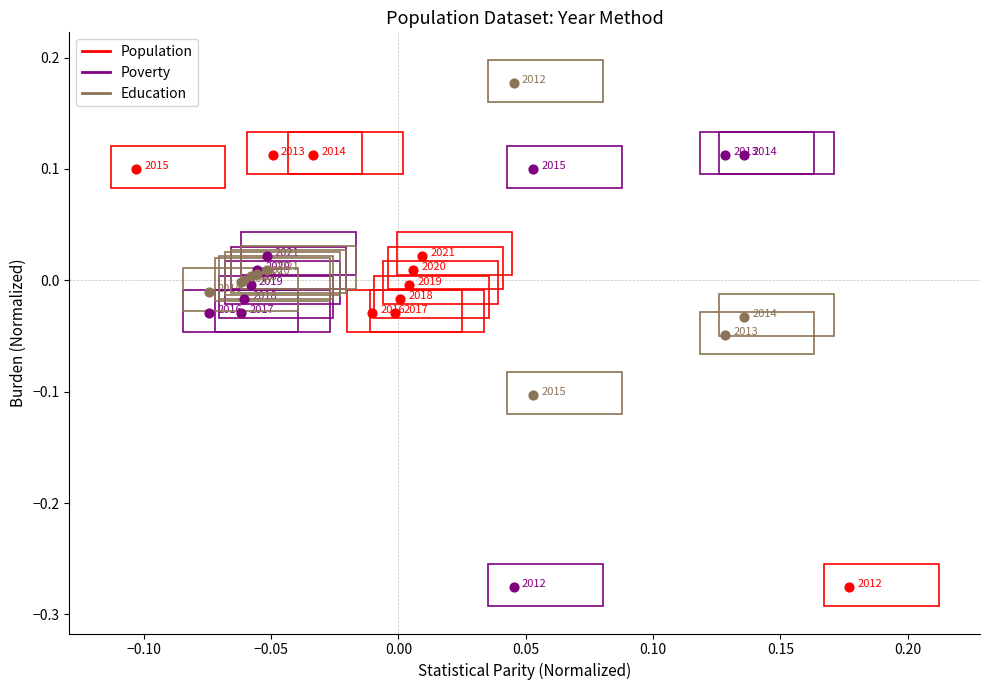

Which series contains the highest Y value?

Education